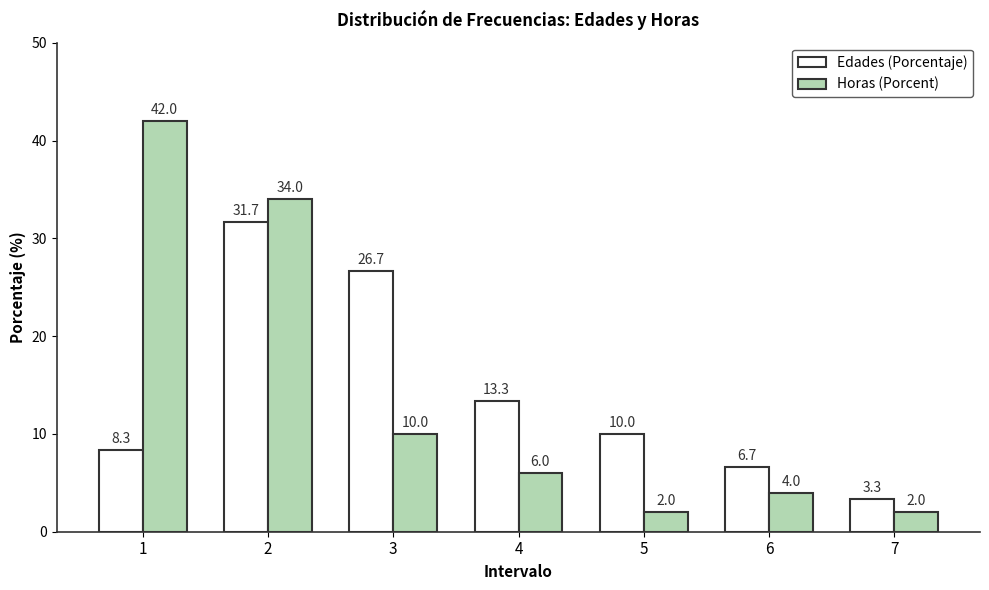

What is the smallest value displayed?

2.0